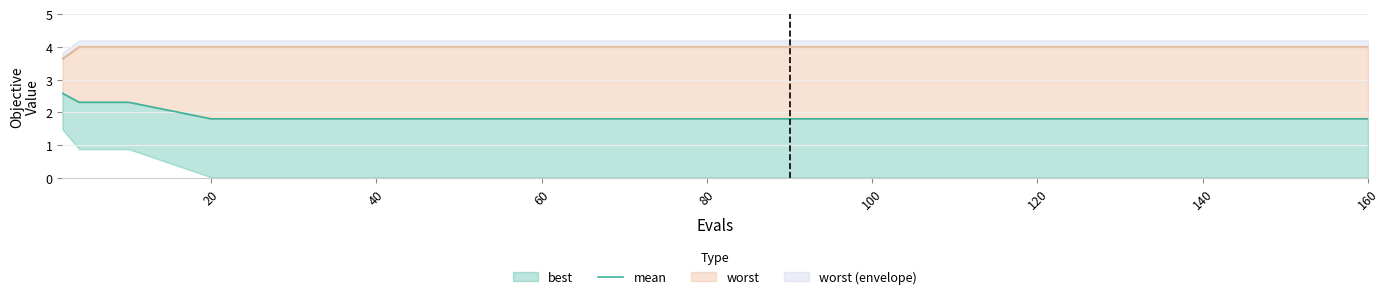

What is the label of the 12th point from the right?

160